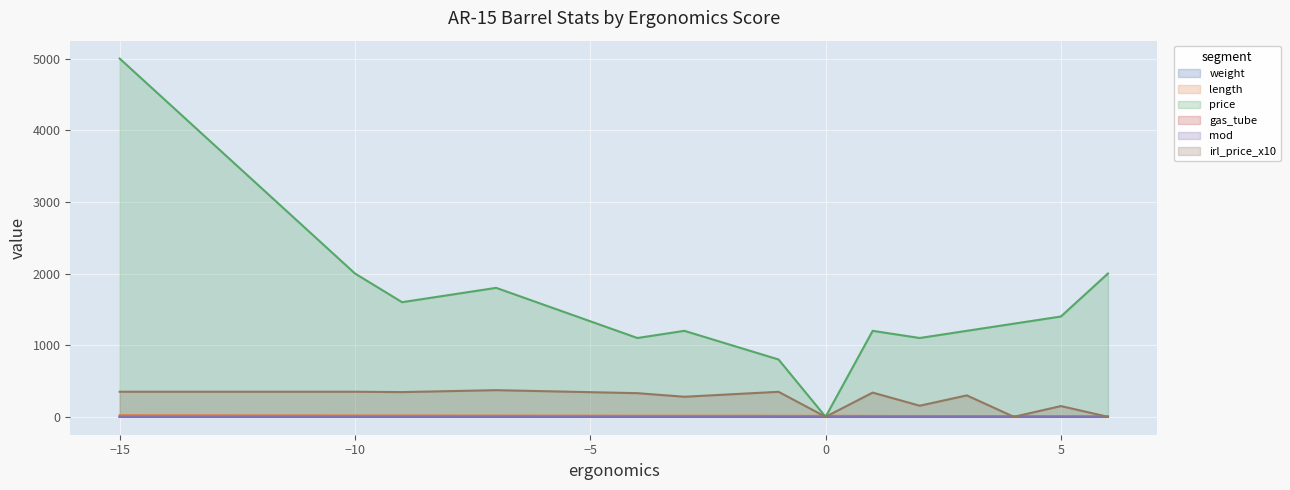

The value of irl_price_x10 at -3 is 280.0. True or false?

True